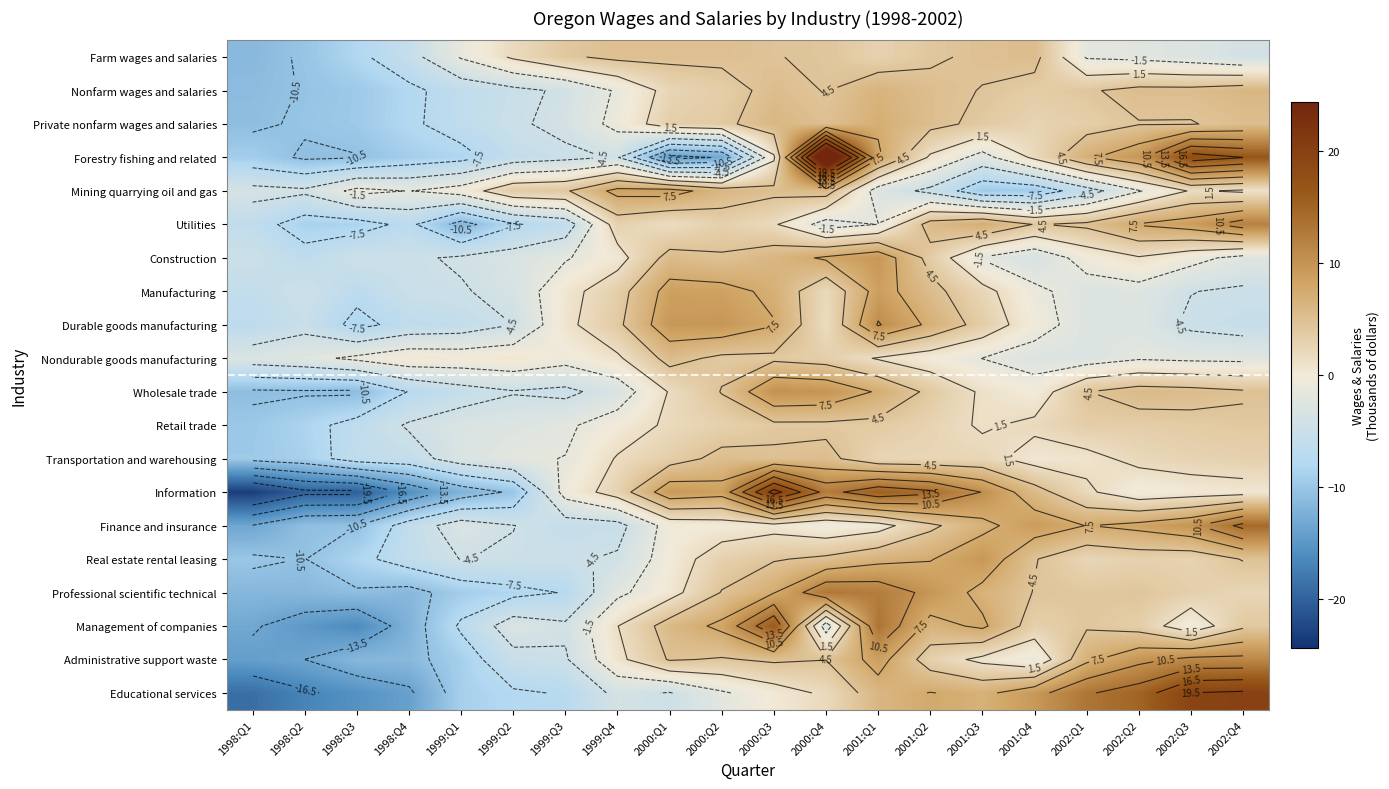

At which category is the sum across all series the highest?

2001:Q1